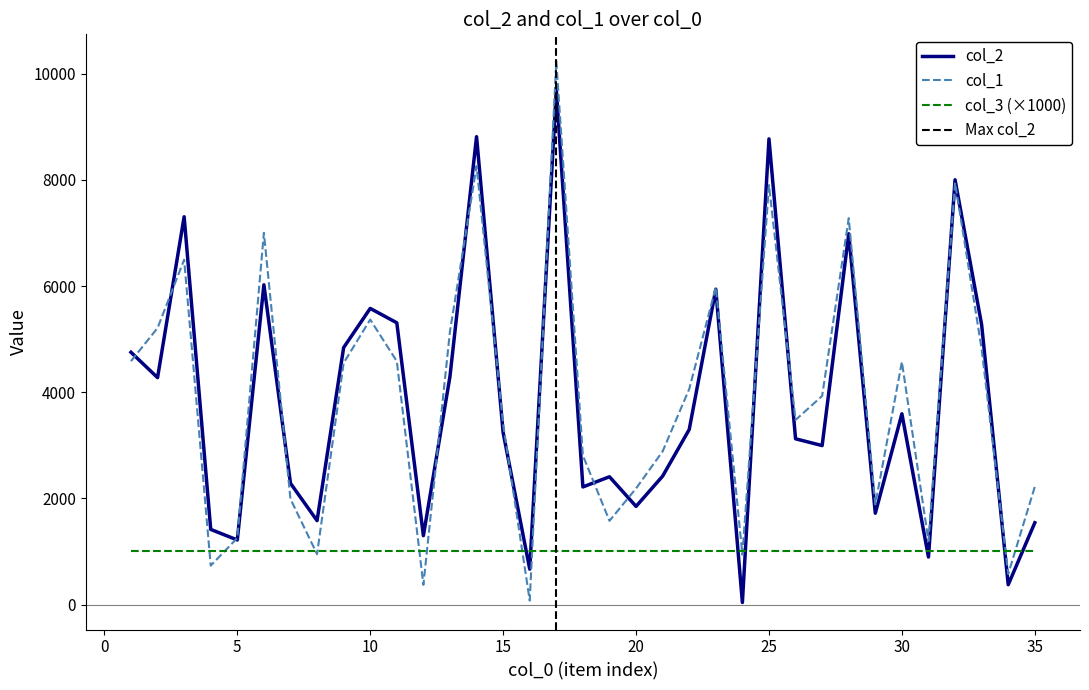

Which has a higher value, 18 or 11?

11